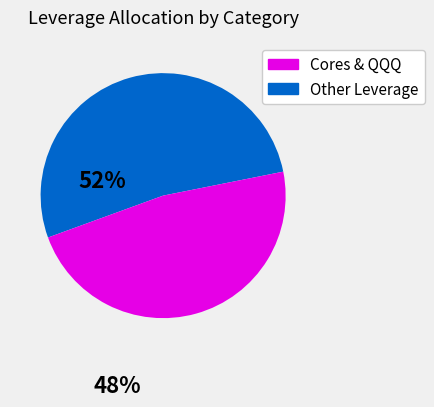

Does any single category account for the majority?

Yes